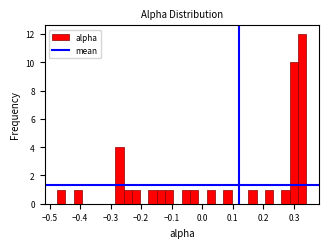

Read against the x-axis, roughly where is the centre of the tallest bar?

0.33